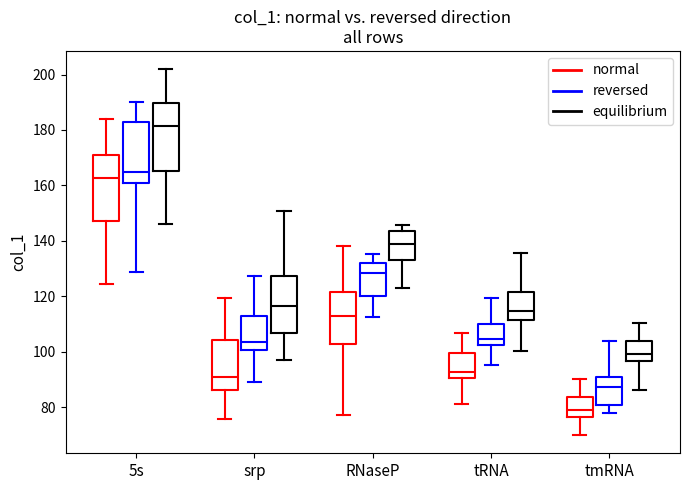

Reading left to right, transcribe this box plot: for each box, give where its median line is, the range the box spans, and where its two whiskers end, as read against the y-axis. The values are not printed on the chart, so give them approximately, as read against the axis.

5s (normal): median 162, box 148 to 170, whiskers 124 to 184
5s (reversed): median 164, box 162 to 182, whiskers 128 to 190
5s (equilibrium): median 182, box 166 to 190, whiskers 146 to 202
srp (normal): median 90, box 86 to 104, whiskers 76 to 120
srp (reversed): median 104, box 100 to 112, whiskers 90 to 128
srp (equilibrium): median 116, box 106 to 128, whiskers 96 to 150
RNaseP (normal): median 114, box 102 to 122, whiskers 78 to 138
RNaseP (reversed): median 128, box 120 to 132, whiskers 112 to 136
RNaseP (equilibrium): median 138, box 134 to 144, whiskers 124 to 146
tRNA (normal): median 92, box 90 to 100, whiskers 82 to 106
tRNA (reversed): median 104, box 102 to 110, whiskers 96 to 120
tRNA (equilibrium): median 114, box 112 to 122, whiskers 100 to 136
tmRNA (normal): median 80, box 76 to 84, whiskers 70 to 90
tmRNA (reversed): median 88, box 80 to 90, whiskers 78 to 104
tmRNA (equilibrium): median 100, box 96 to 104, whiskers 86 to 110